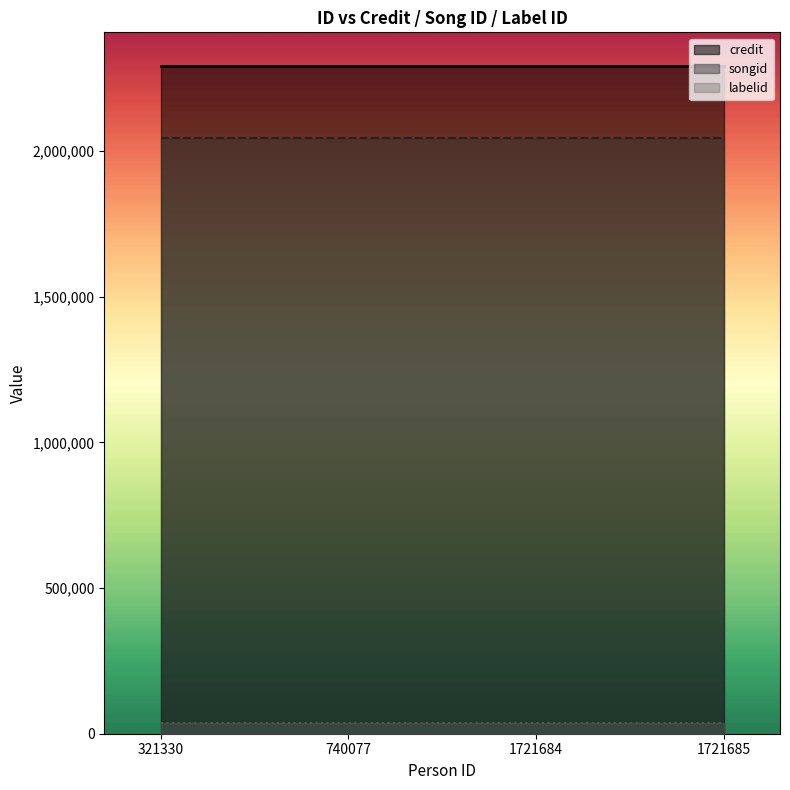

Rank the series at 1721684 from highest to lowest value.

credit, songid, labelid